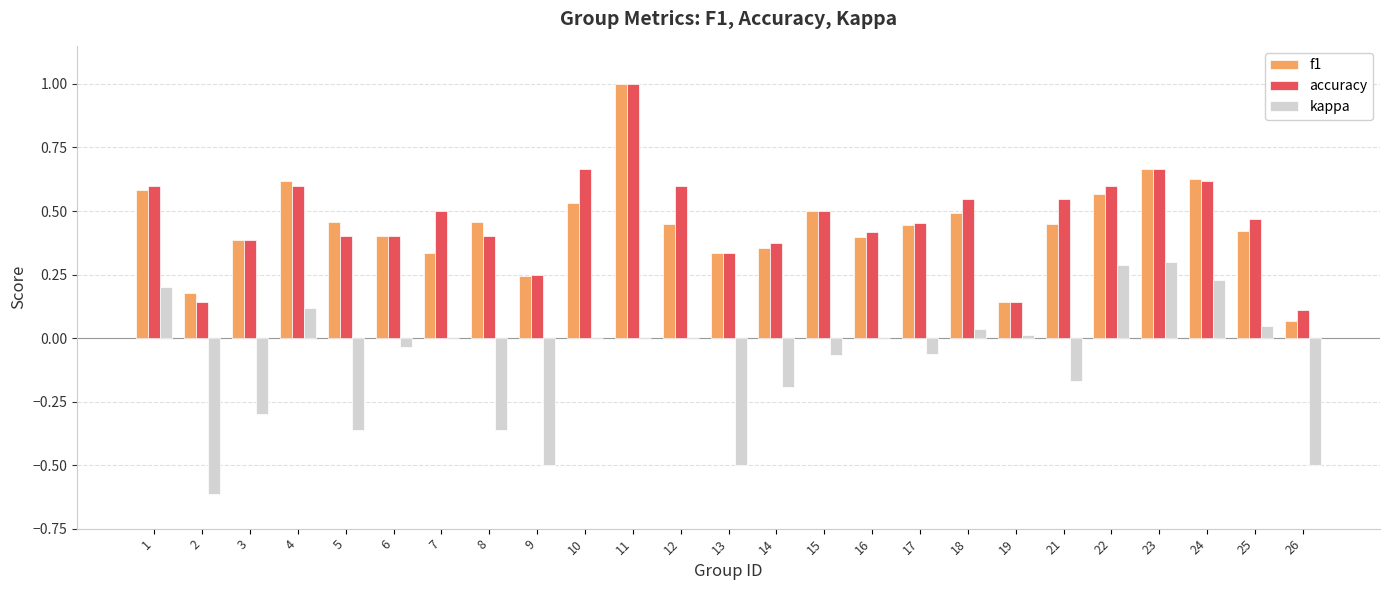

Is it true that accuracy equals 0.5 at 13?

False